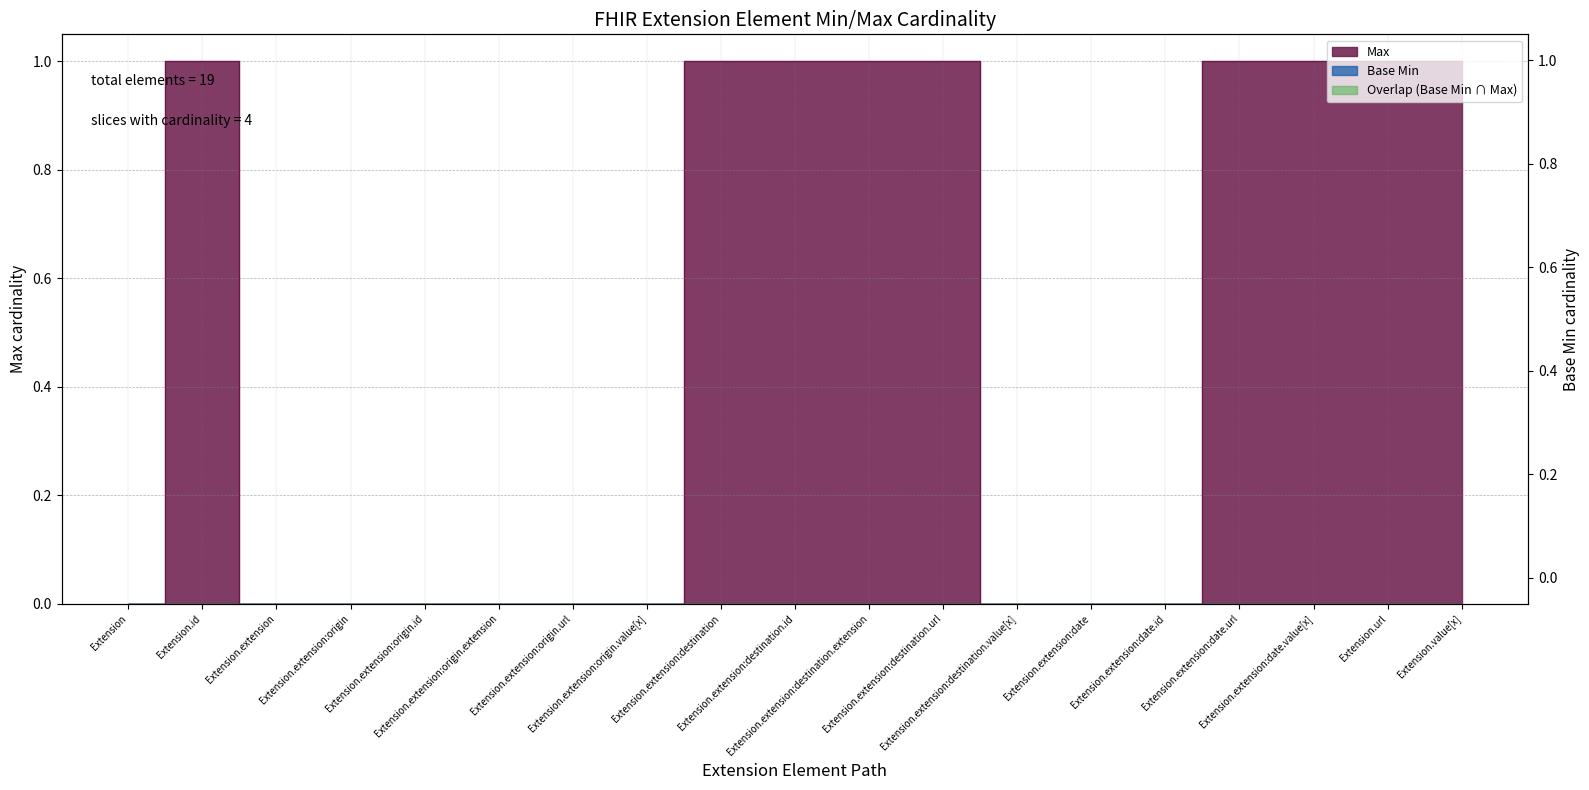

Reading left to right, extract all data points from this chart.

Extension=0	Extension.id=1	Extension.extension=0	Extension.extension:origin=0	Extension.extension:origin.id=0	Extension.extension:origin.extension=0	Extension.extension:origin.url=0	Extension.extension:origin.value[x]=0	Extension.extension:destination=1	Extension.extension:destination.id=1	Extension.extension:destination.extension=1	Extension.extension:destination.url=1	Extension.extension:destination.value[x]=0	Extension.extension:date=0	Extension.extension:date.id=0	Extension.extension:date.url=1	Extension.extension:date.value[x]=1	Extension.url=1	Extension.value[x]=1